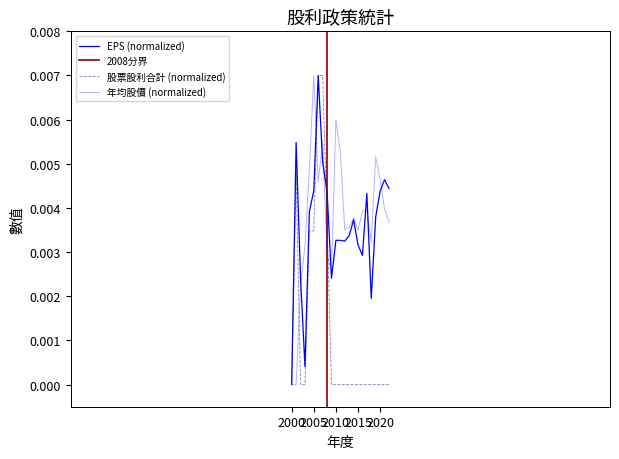

Which category has the lowest value in the EPS series?

2000